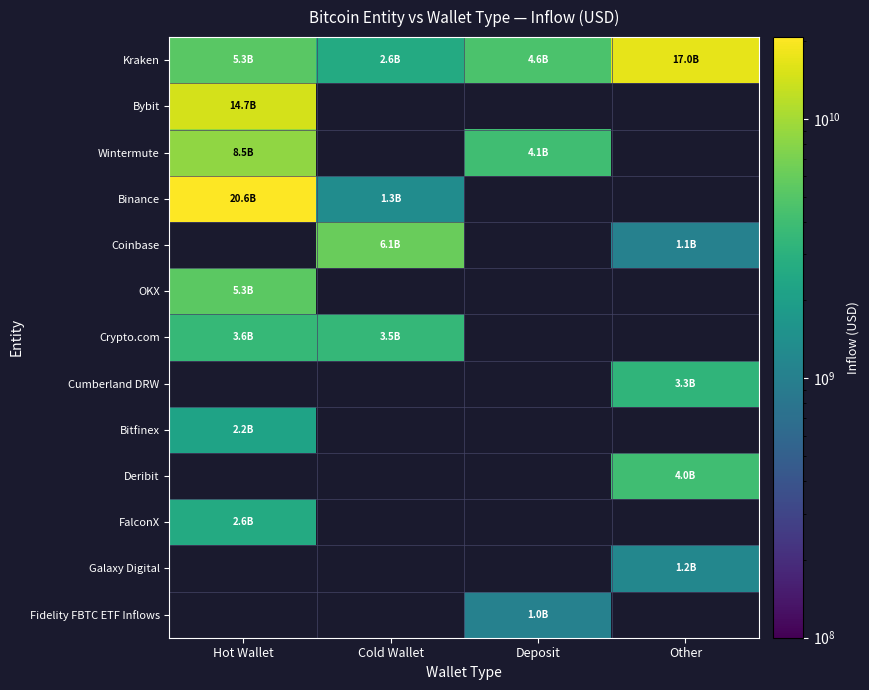

Between Cold Wallet and Other, which is larger?

Other